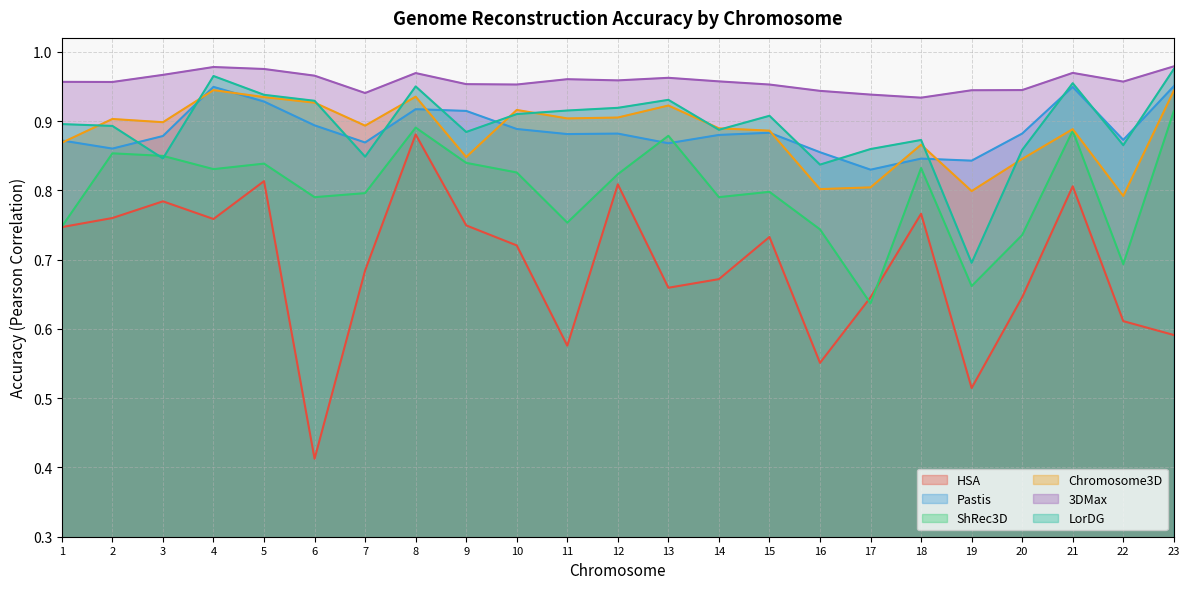

Is it true that Pastis equals 0.9 at 15?

True